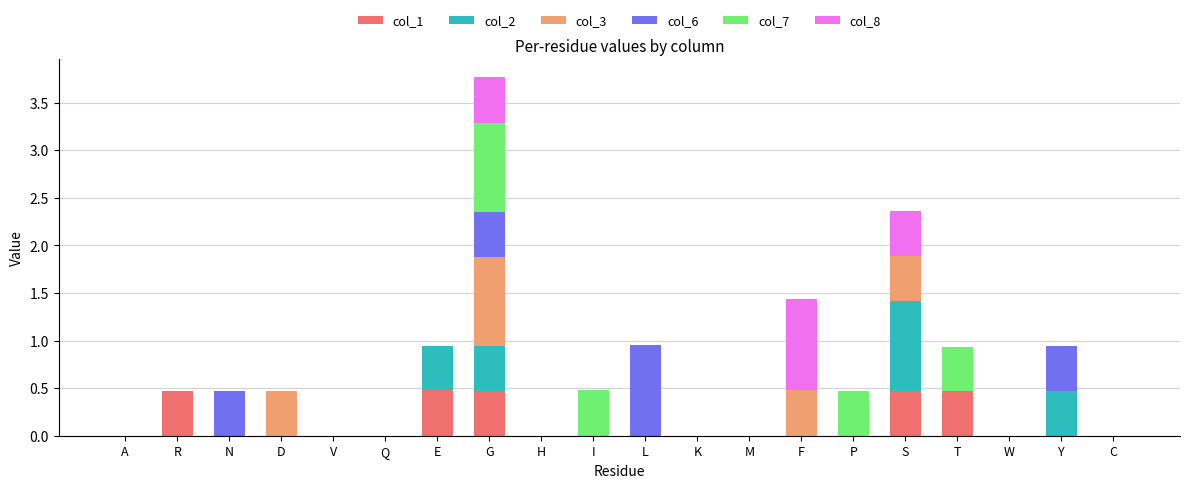

What is the maximum value for col_1?

0.5